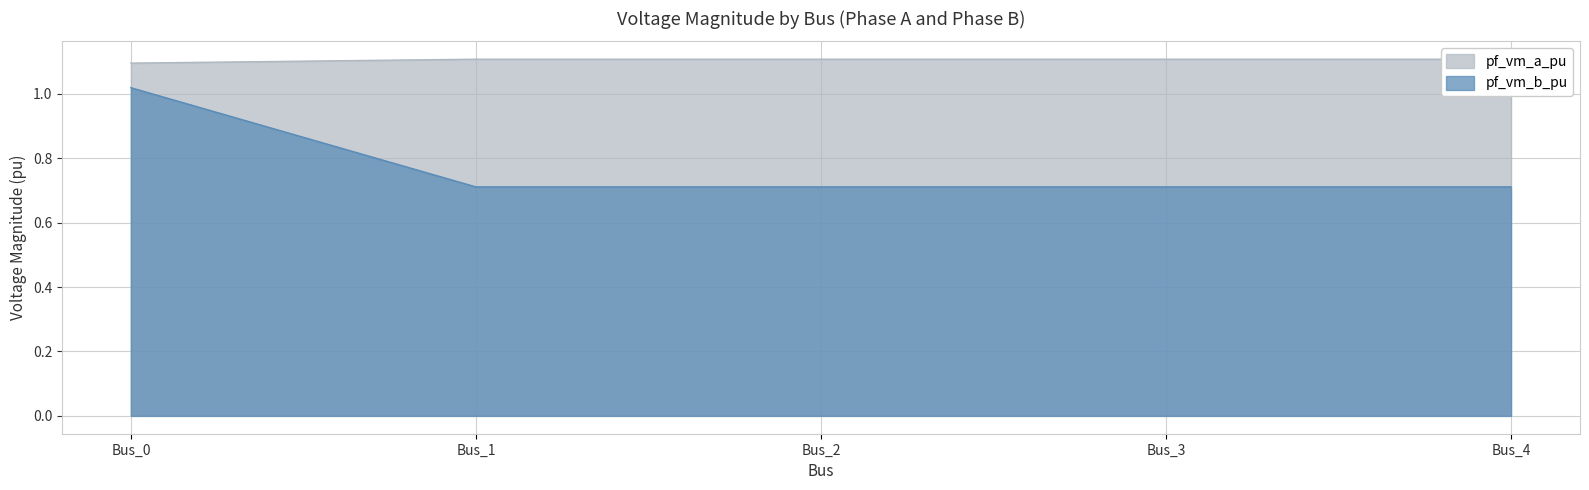

Is it true that pf_vm_a_pu equals 1.1 at Bus_4?

True